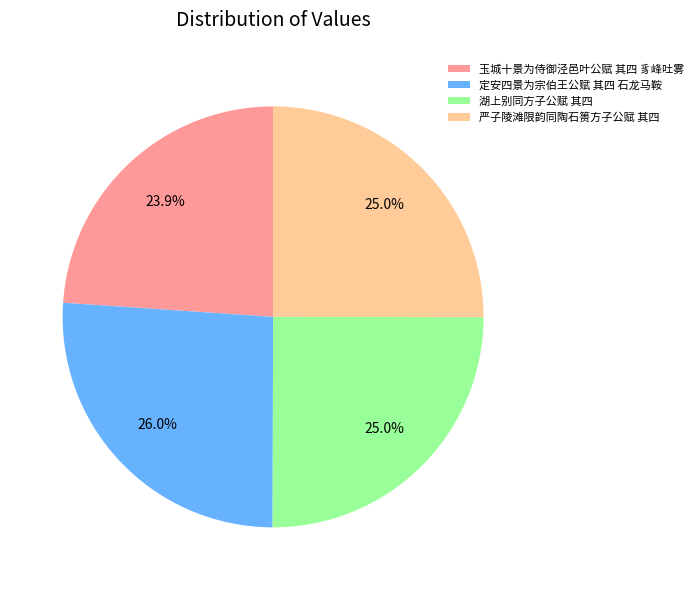

To the nearest percent, what is the difference between the largest and smallest slice percentages?

2%